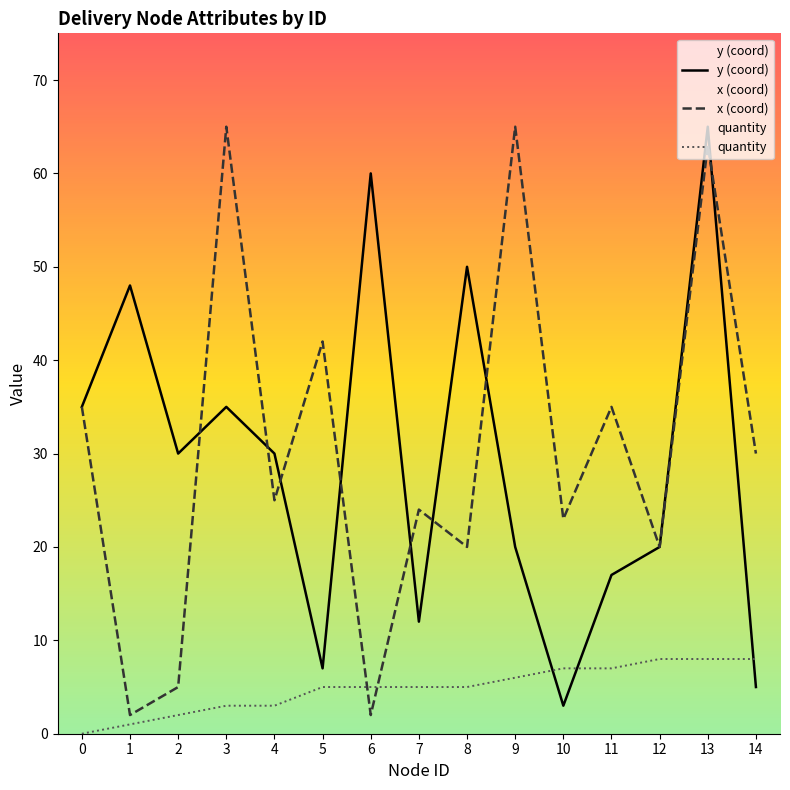

After their last crossing, which series has the higher values: y (coord) or quantity?

quantity